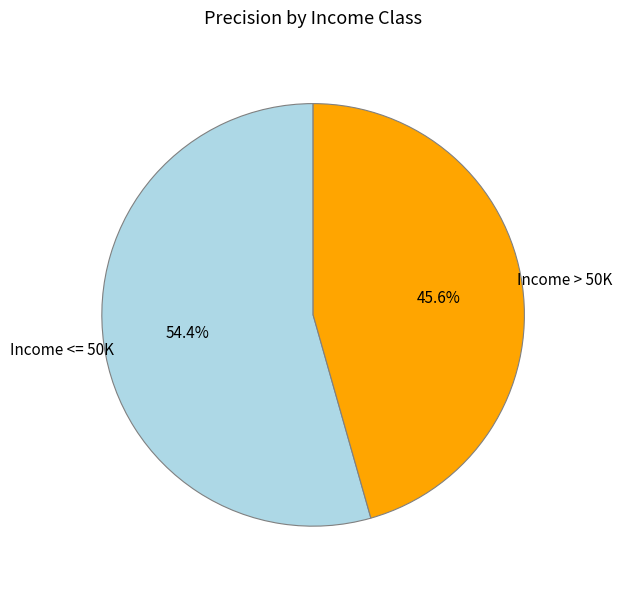

Is there a majority slice in this chart?

Yes